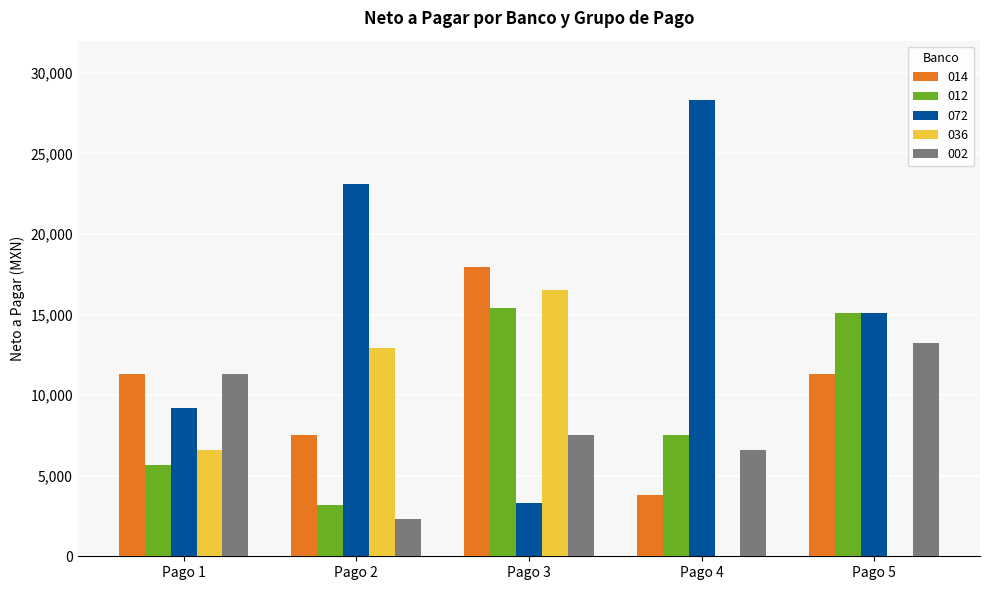

What is the maximum value for 002?

13213.2